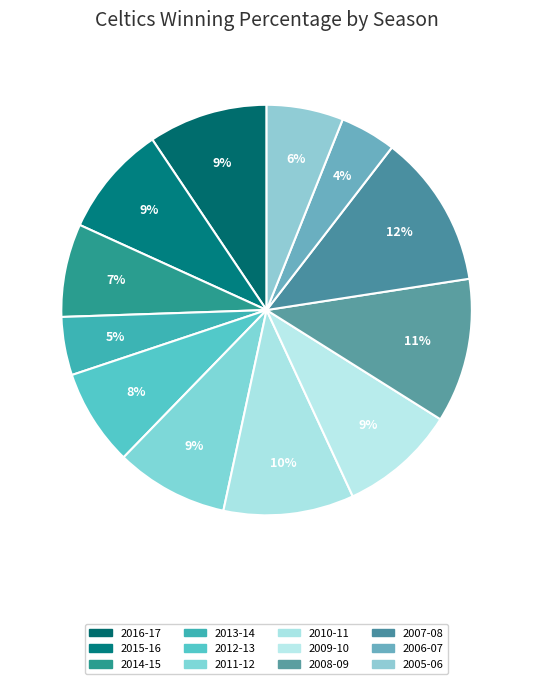

What percentage is the 2005-06 slice, to the nearest percent?

6%